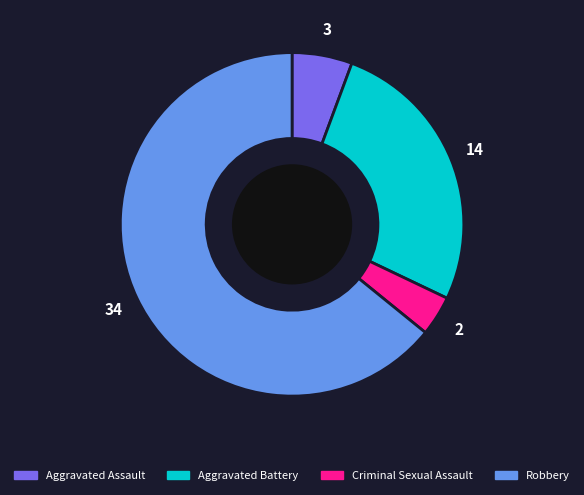

Is it true that Aggravated Battery is 33% of the pie?

False